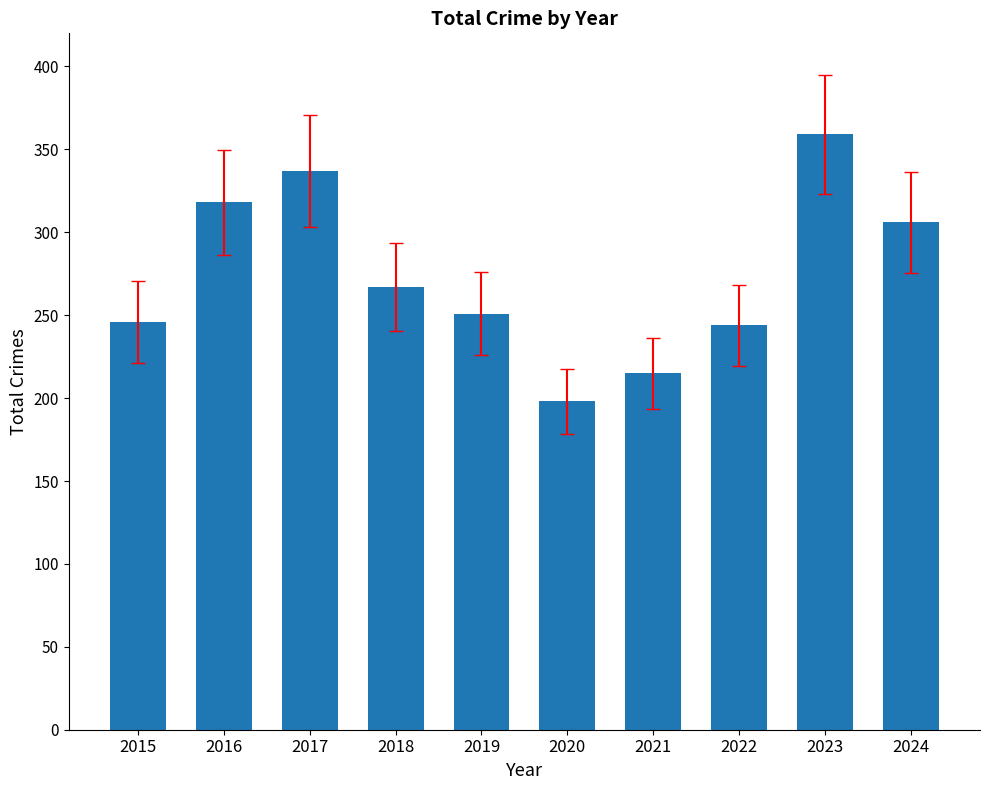

What is the average value?

274